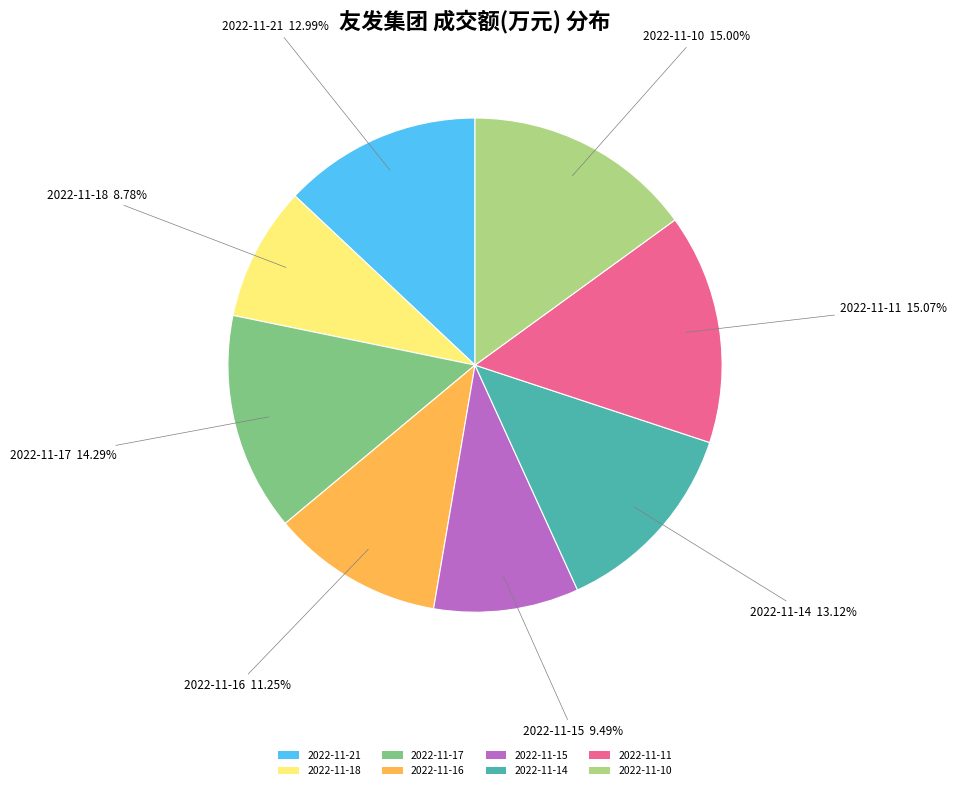

Approximately how many times larger is the value at 2022-11-17 compared to 2022-11-10?

1.0